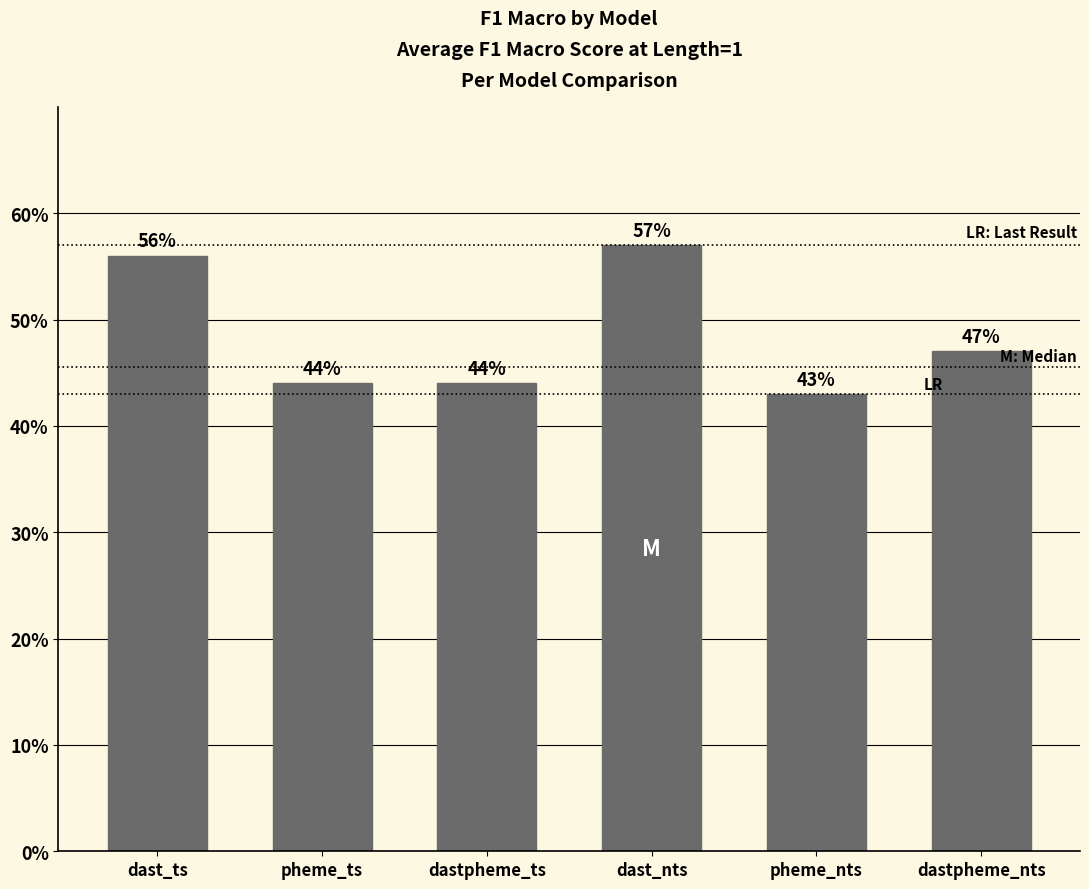

Does the chart contain any negative values?

No